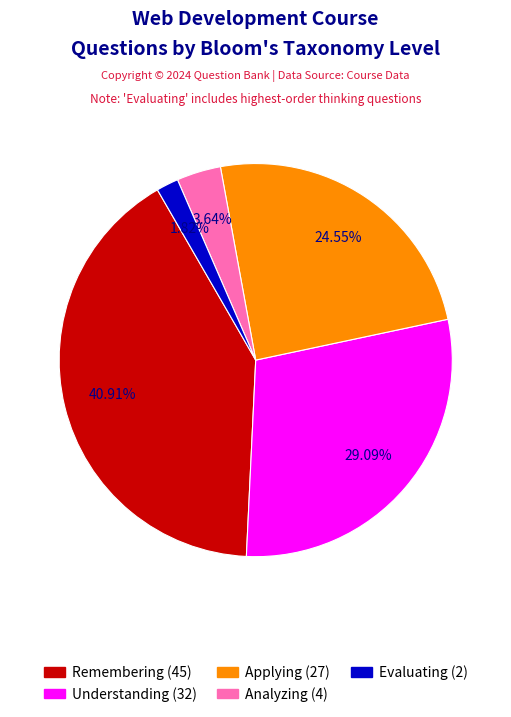

Is there any slice that represents more than half of the pie?

No